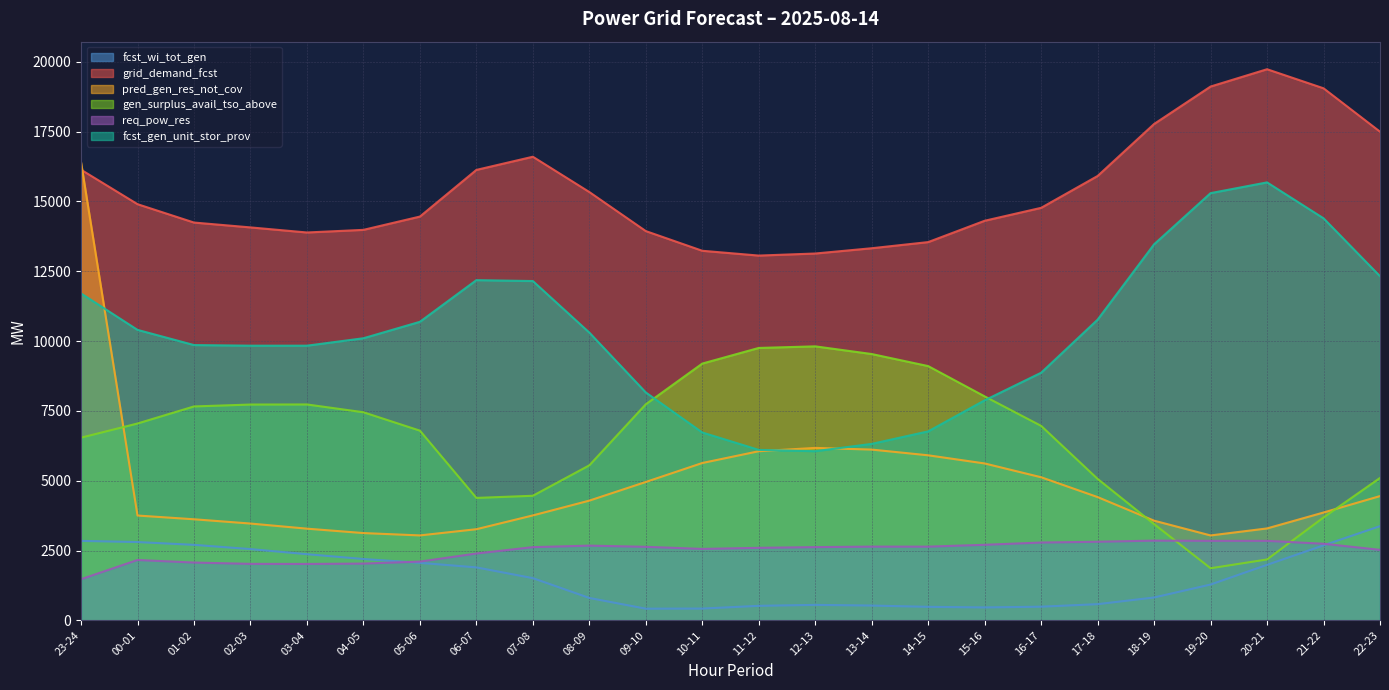

Reading left to right, extract all data points from this chart.

fcst_wi_tot_gen: 2845	2803	2703	2551	2368	2196	2059	1896	1511	801	417	421	519	553	529	483	462	488	579	818	1282	1987	2685	3372
grid_demand_fcst: 16138	14904	14246	14072	13890	13984	14460	16131	16603	15339	13940	13235	13063	13137	13326	13546	14310	14773	15914	17776	19117	19737	19054	17500
pred_gen_res_not_cov: 16407	3753	3619	3466	3283	3125	3041	3263	3757	4287	4955	5634	6056	6175	6115	5910	5618	5124	4414	3569	3040	3291	3861	4449
gen_surplus_avail_tso_above: 6542	7049	7660	7728	7731	7452	6793	4384	4461	5551	7737	9195	9755	9812	9537	9105	8020	6964	5065	3446	1865	2180	3684	5099
req_pow_res: 1473	2161	2069	2022	2019	2032	2103	2393	2621	2675	2633	2557	2596	2622	2640	2639	2705	2786	2814	2855	2846	2846	2742	2524
fcst_gen_unit_stor_prov: 11707	10402	9858	9836	9836	10102	10691	12183	12151	10305	8161	6727	6104	6057	6319	6767	7879	8867	10768	13467	15299	15684	14398	12324